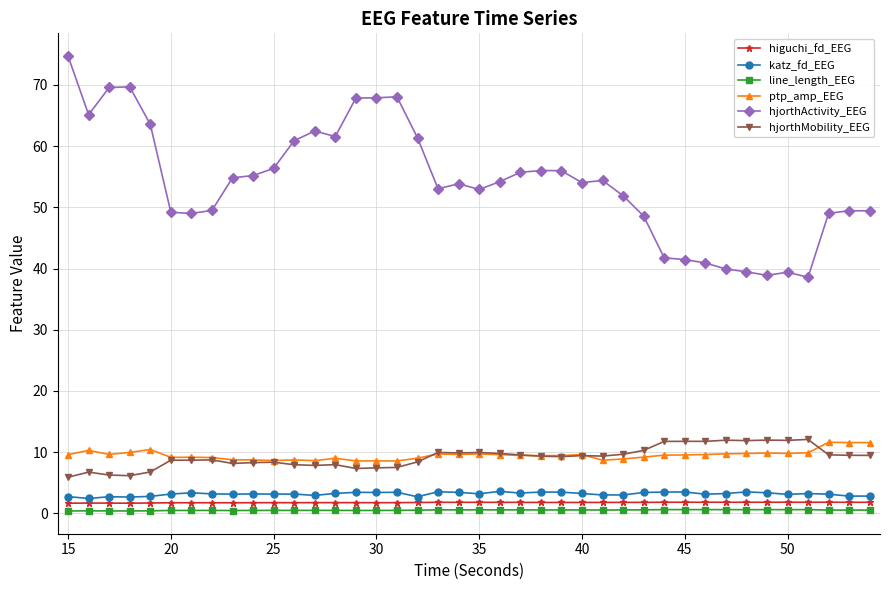

True or false: ptp_amp_EEG has more than 2 points higher than both neighbors.

True